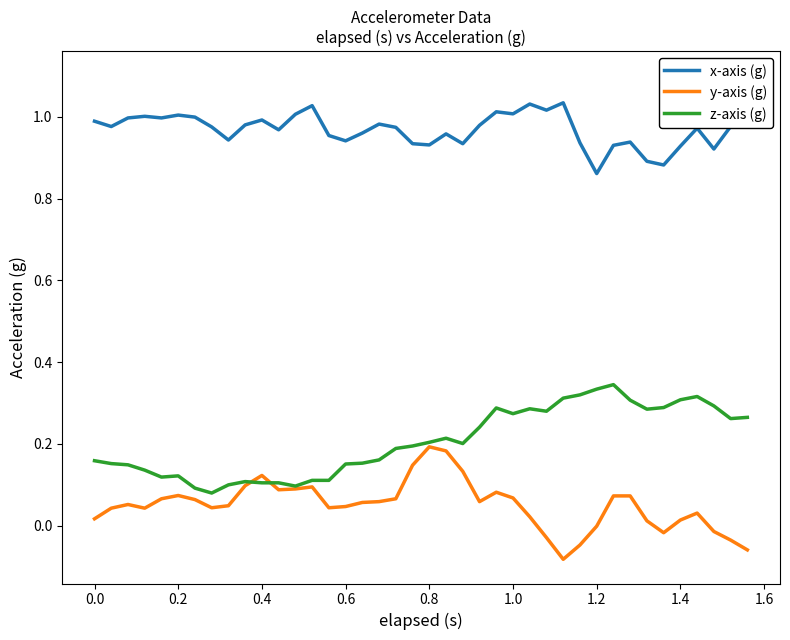

Which series has the largest total across all categories?

x-axis (g)